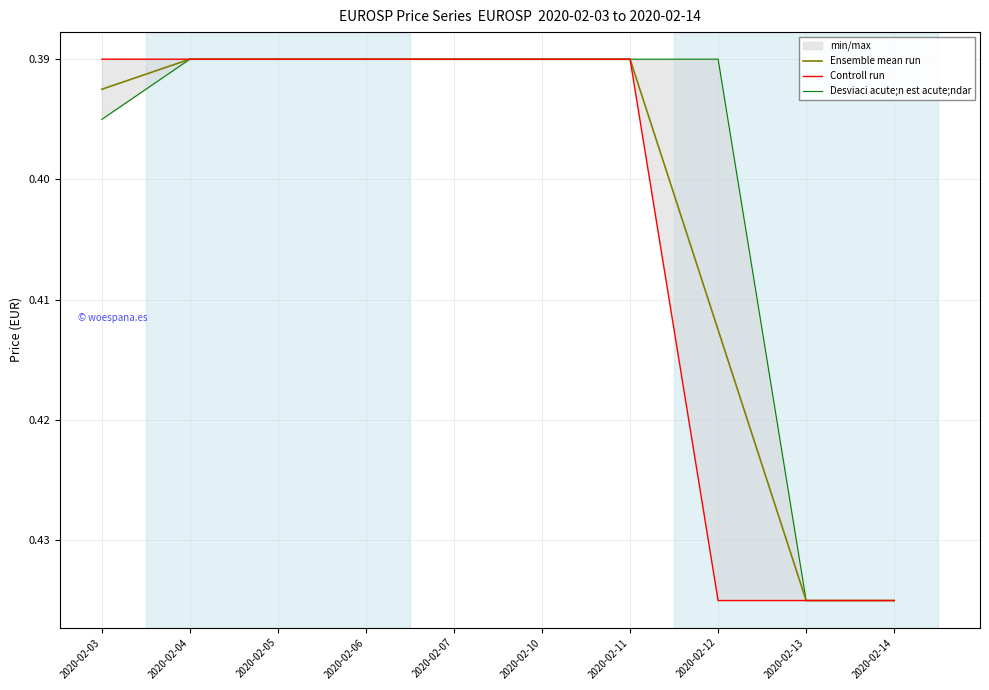

How many Controll run values are between 0 and 1?

10